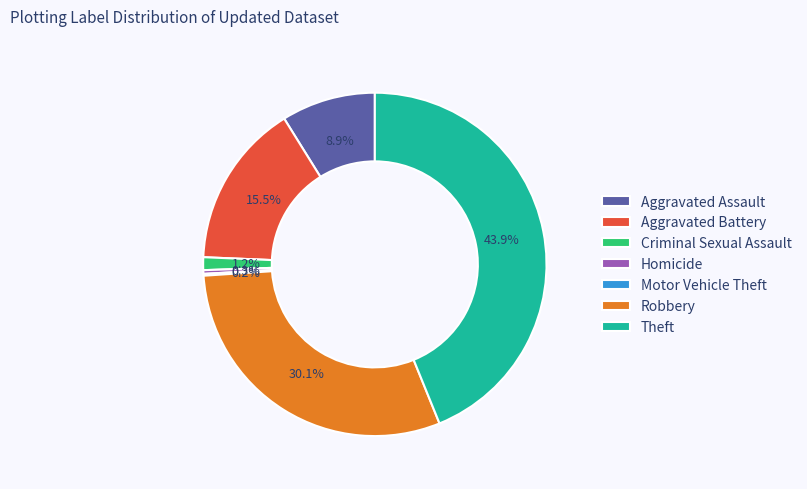

Between Homicide and Theft, which is larger?

Theft